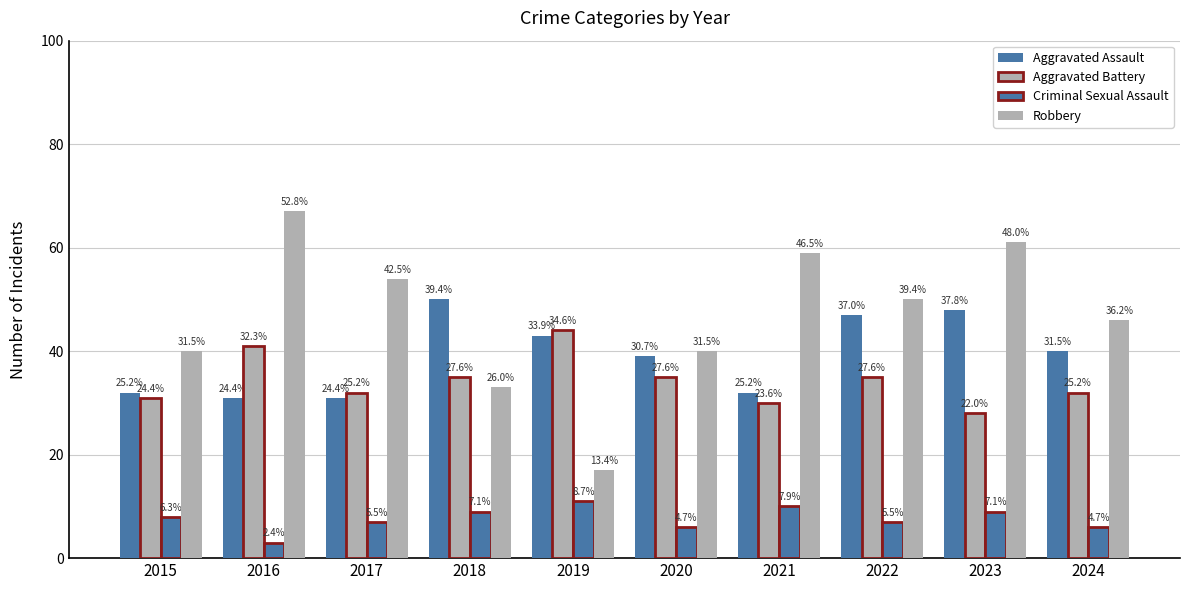

Is it true that Robbery equals 95 at 2016?

False